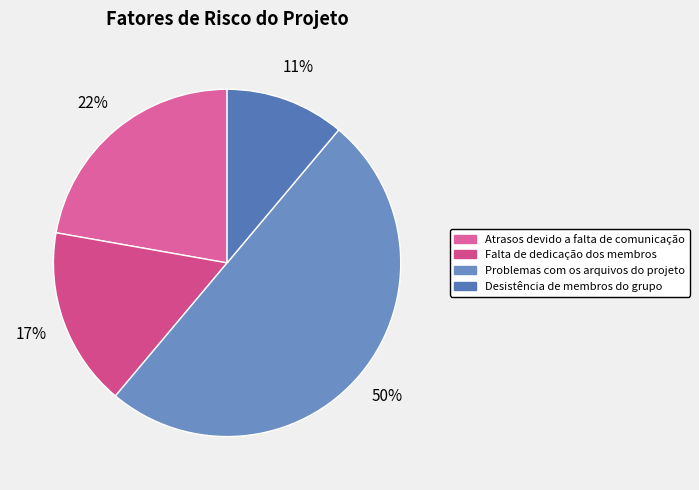

Rank the categories by value from highest to lowest.

Problemas com os arquivos do projeto, Atrasos devido a falta de comunicação, Falta de dedicação dos membros, Desistência de membros do grupo